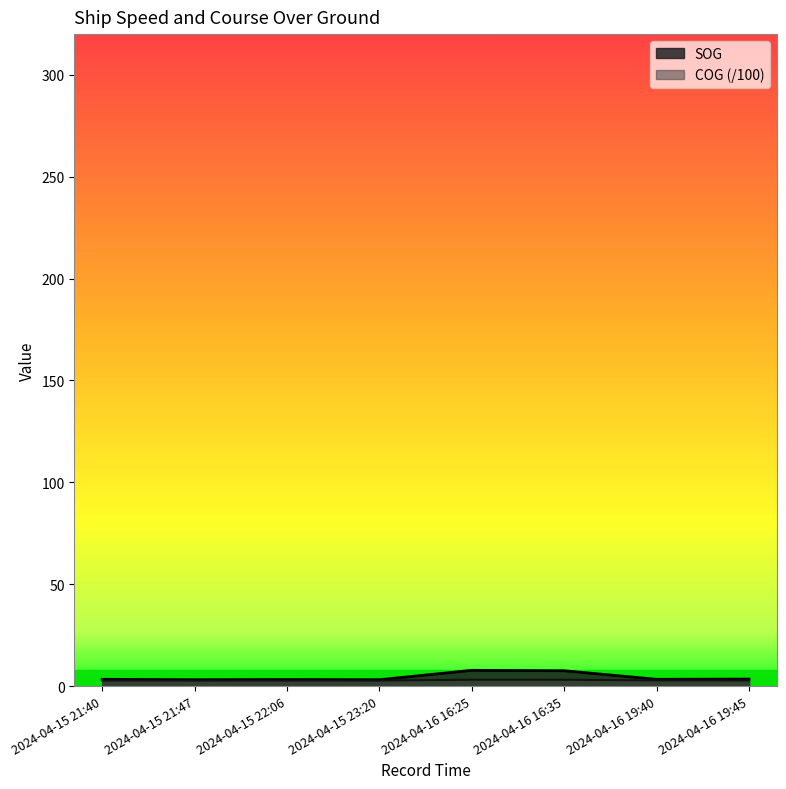

What is the sum of all SOG values?

34.6